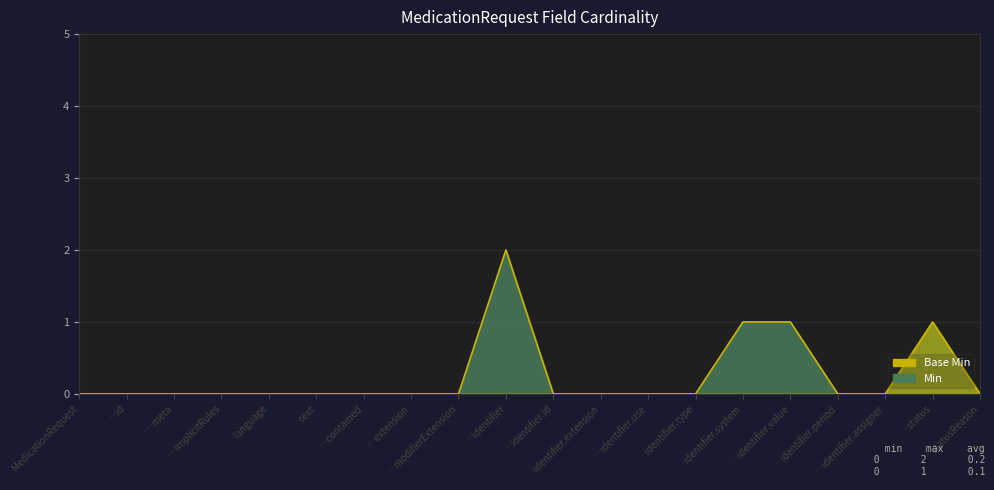

How many categories are shown in the chart?

20